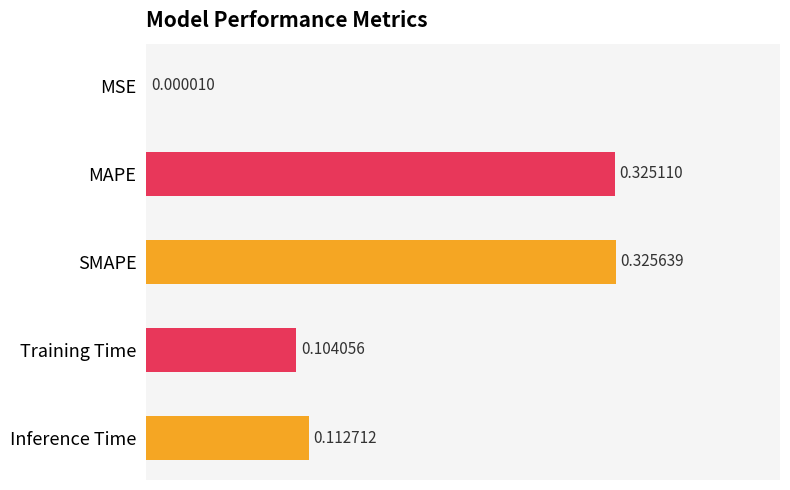

What is the sum of all values?

0.9